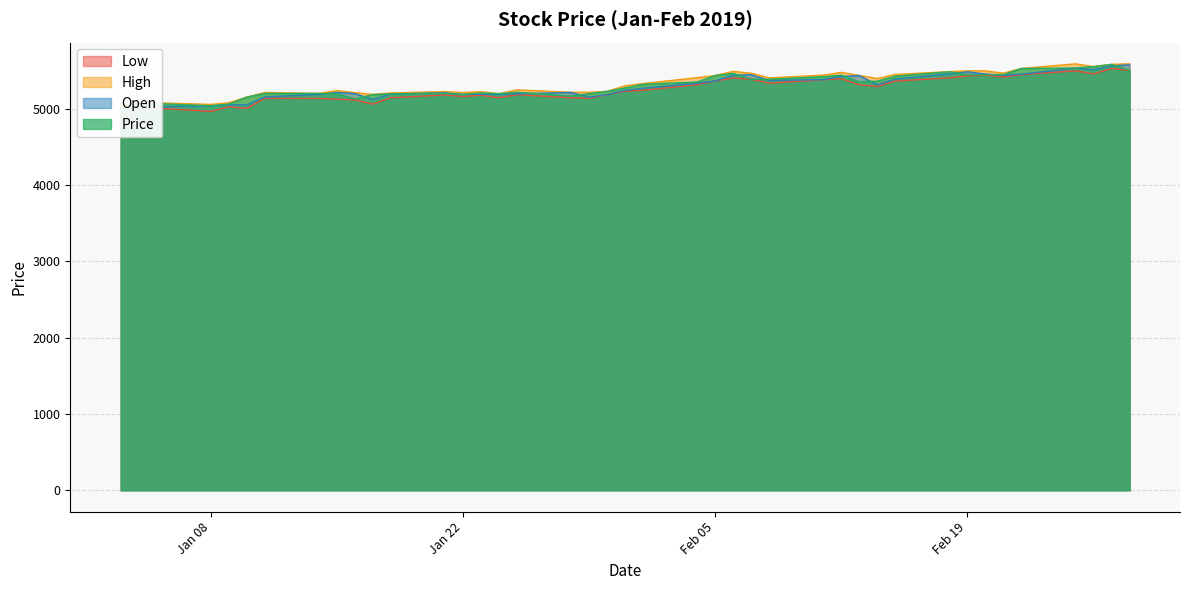

The value of Open at 2019-01-10 is 5048.5. True or false?

True